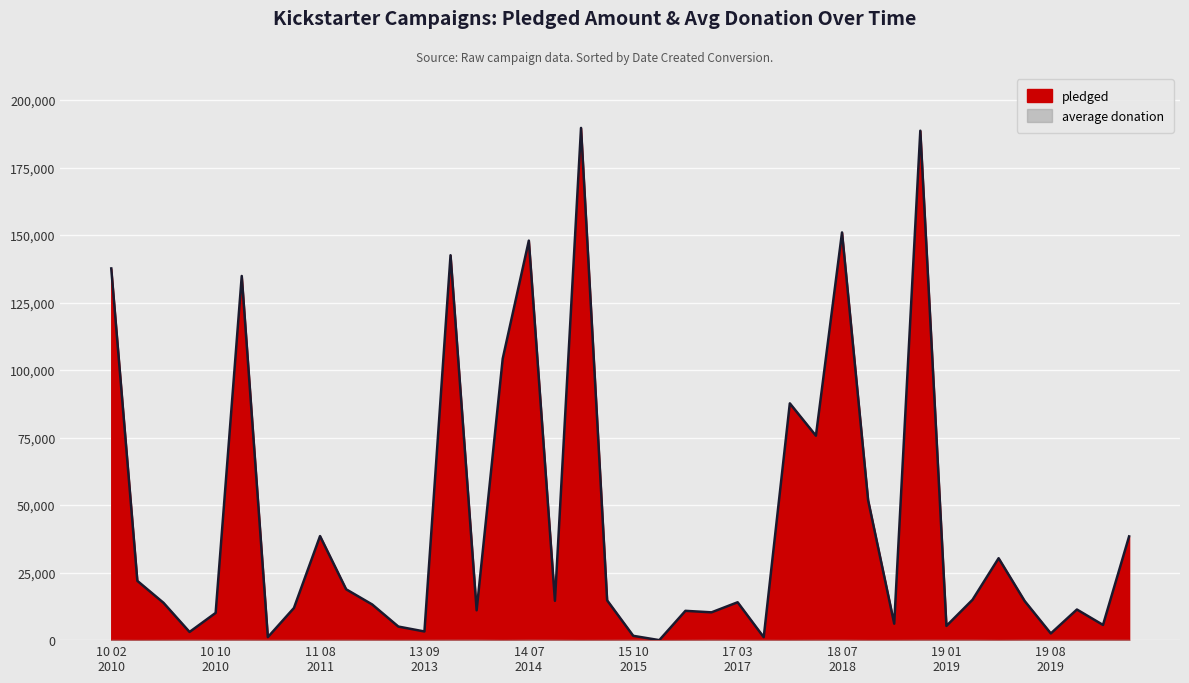

At which category is the sum across all series the highest?

2014-10-05